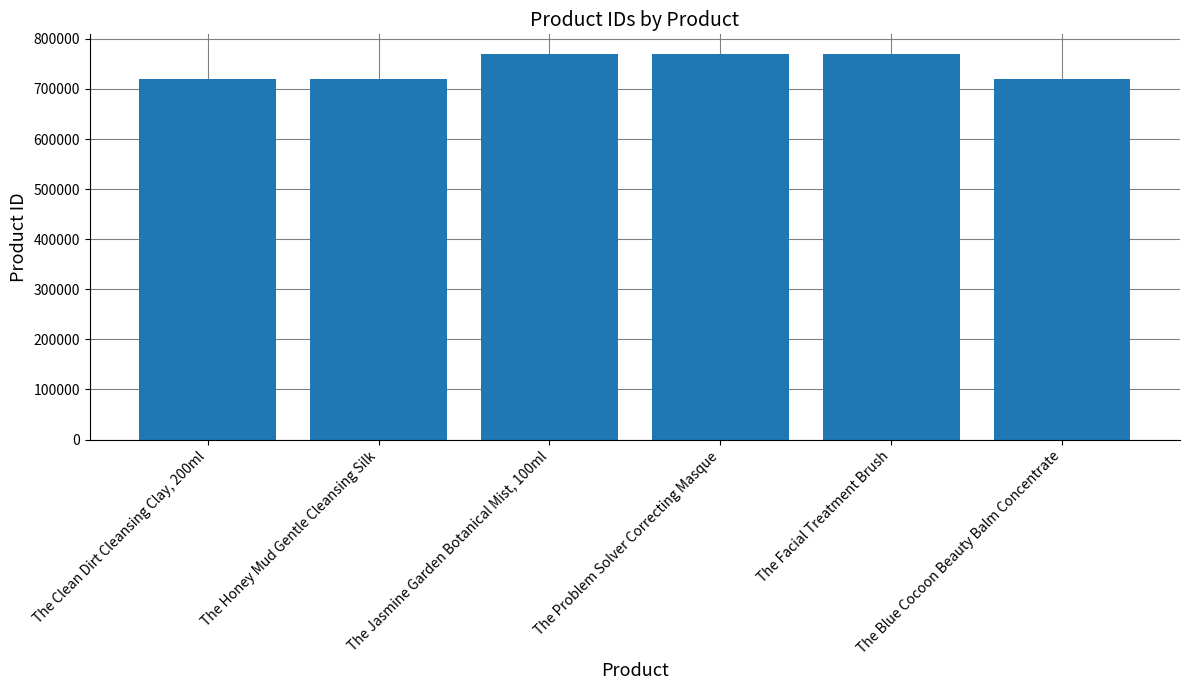

The chart shows a value of 719585 at The Clean Dirt Cleansing Clay, 200ml. True or false?

True